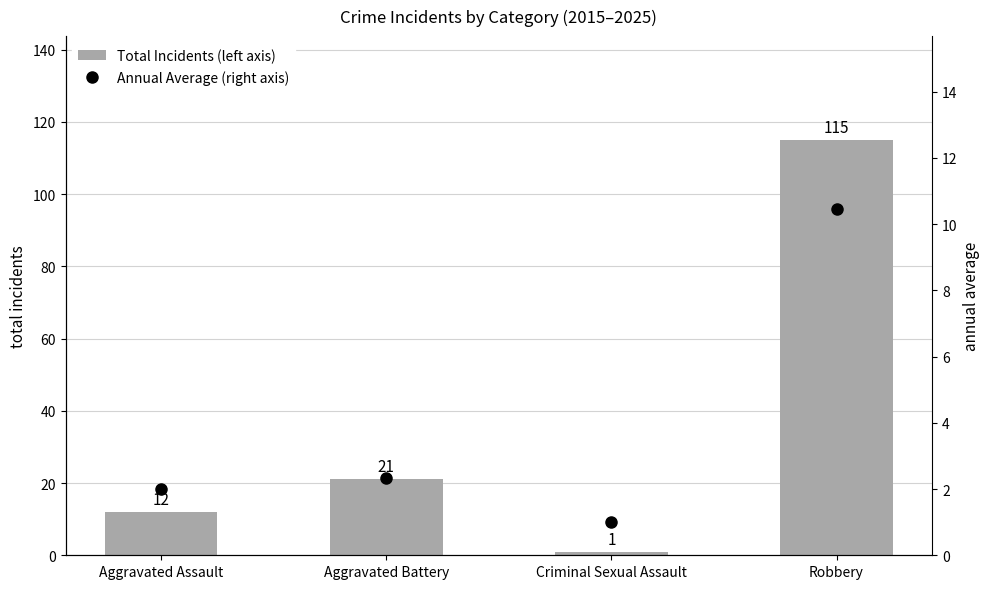

Reading left to right, list all the values displayed in this chart.

Total Incidents (left axis): Aggravated Assault=12.0	Aggravated Battery=21.0	Criminal Sexual Assault=1.0	Robbery=115.0
Annual Average (right axis): Aggravated Assault=2.0	Aggravated Battery=2.3	Criminal Sexual Assault=1.0	Robbery=10.4